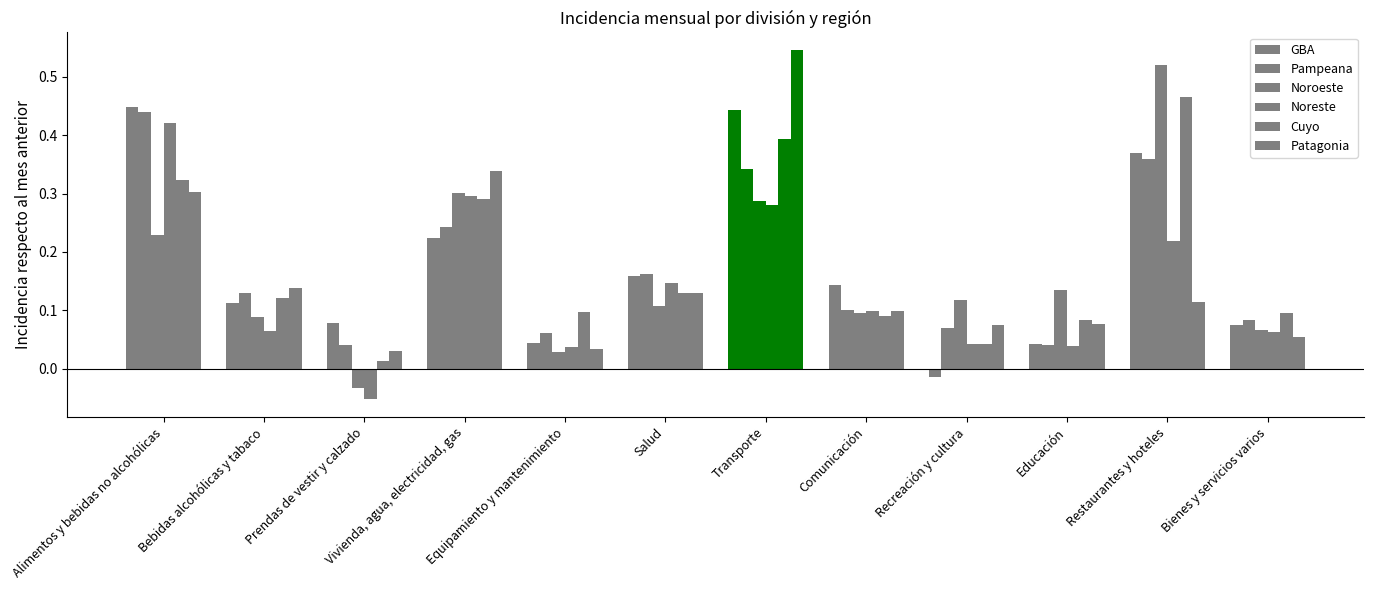

How many bars are there in total?

72